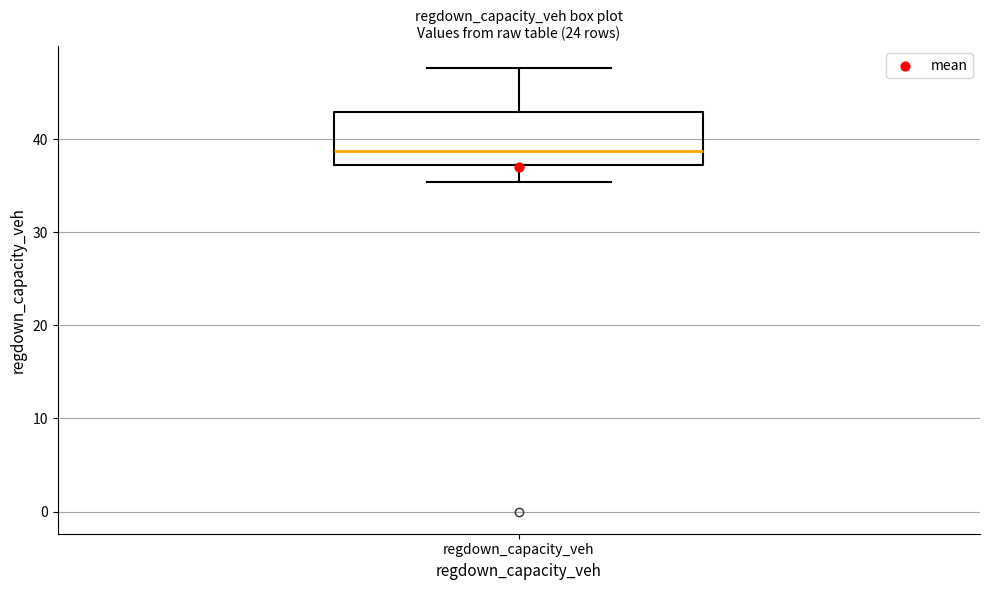

Read this box plot against the y-axis: the position of the median line, the range covered by the box, and the ends of both whiskers. The values are not printed on the chart, so give them approximately, as read against the axis.

median 39, box 37 to 43, whiskers 35 to 48